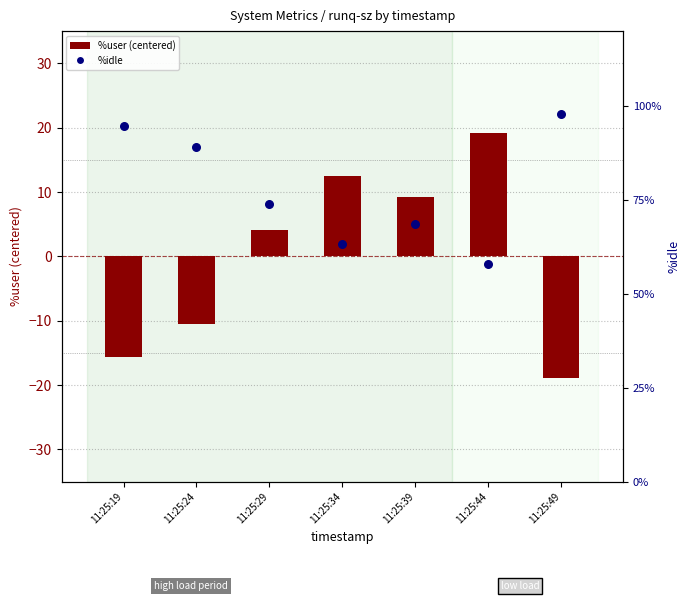

Which series reaches the maximum Y coordinate?

%idle